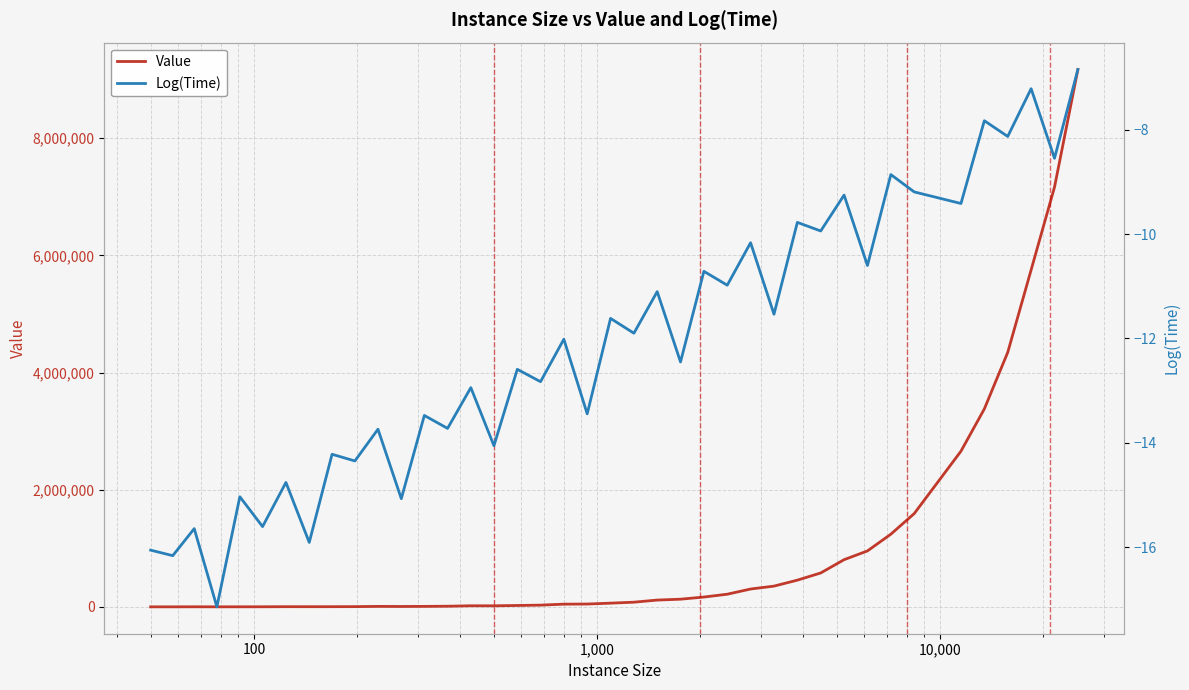

Is this an area chart (filled region under the line)?

No